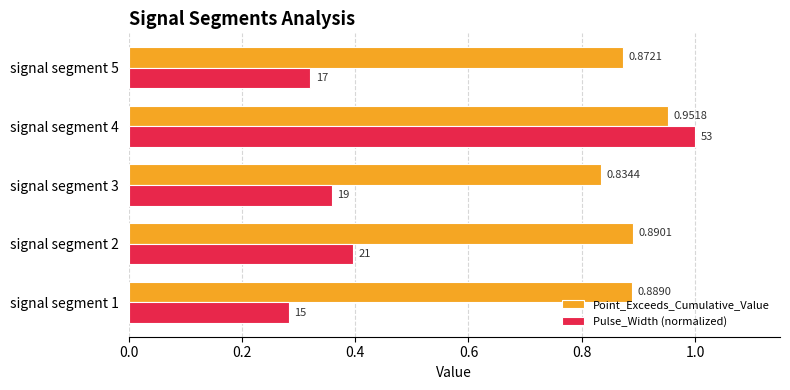

List the series in order of their peak value, lowest first.

Point_Exceeds_Cumulative_Value, Pulse_Width (normalized)